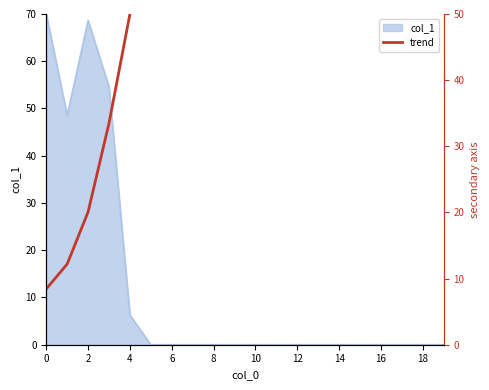

What is the greatest value displayed?

85.0